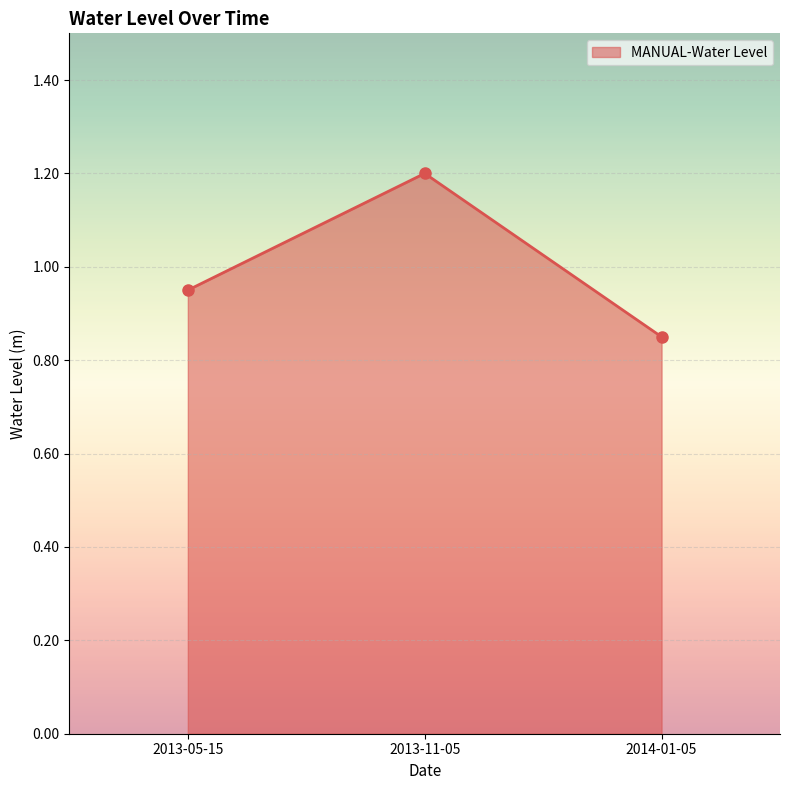

Rank the categories by value from highest to lowest.

2013-11-05, 2013-05-15, 2014-01-05